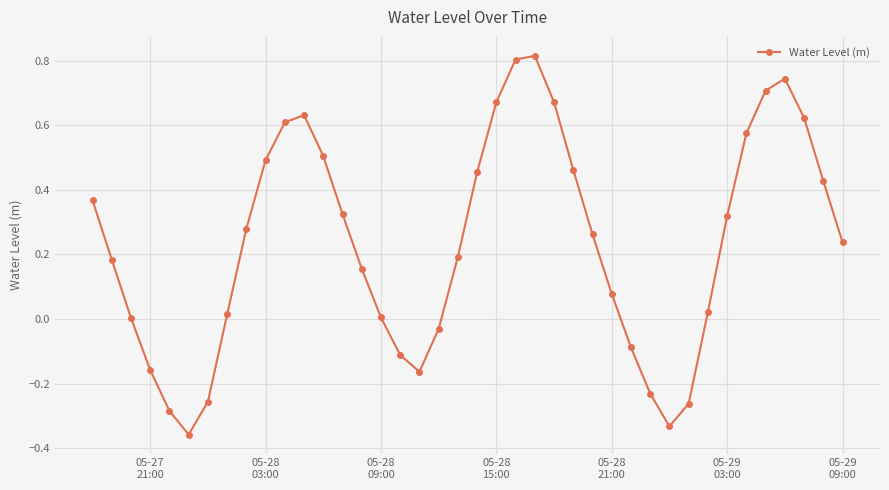

How many points are lower than both their immediate neighbors (excluding endpoints)?

3